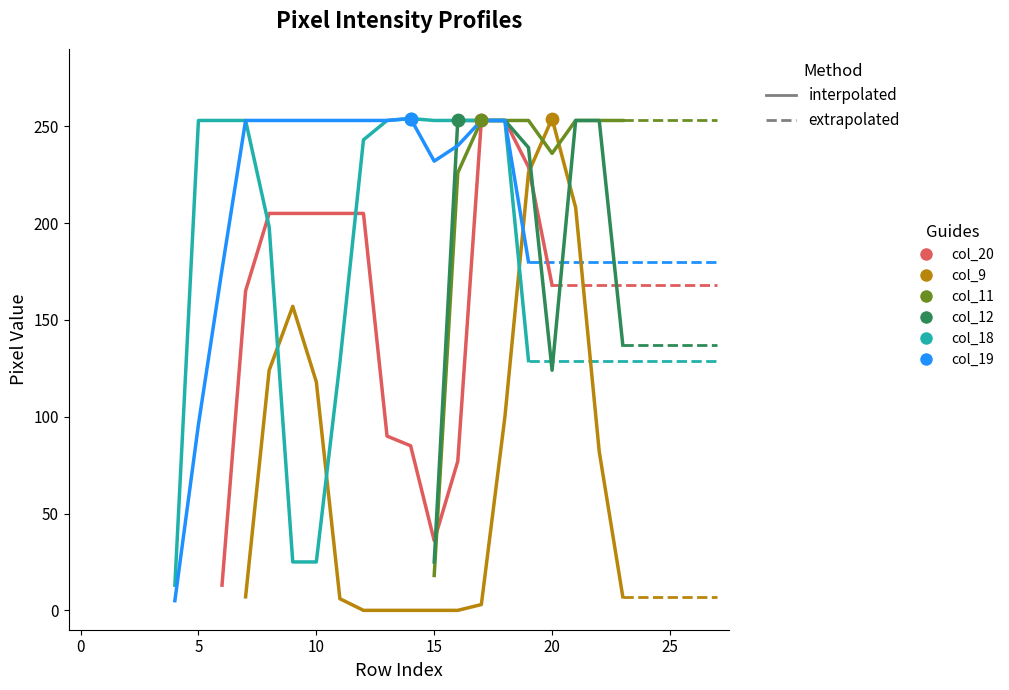

At which category is the sum across all series the highest?

18